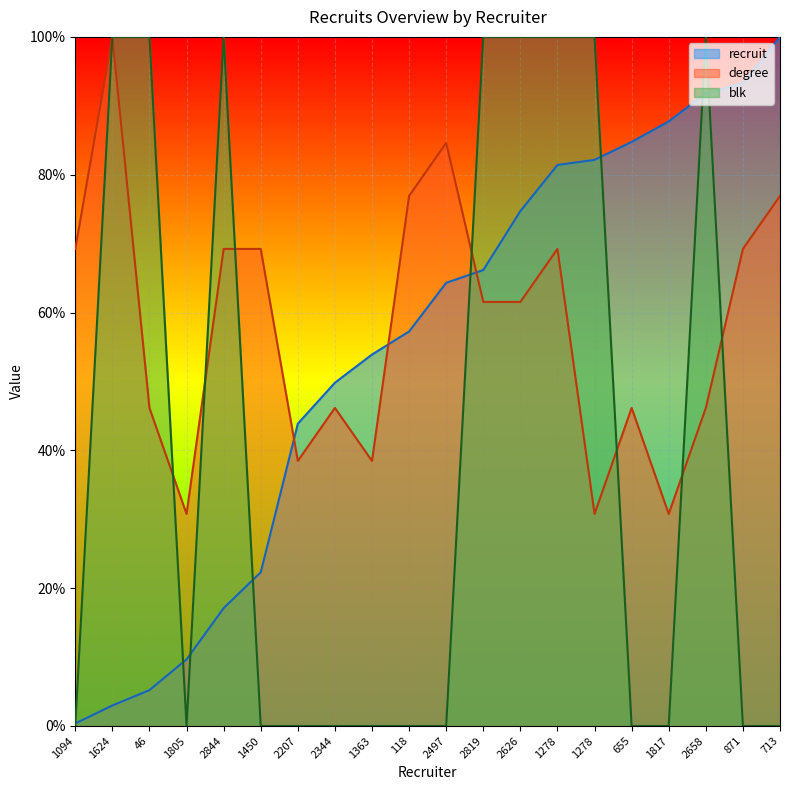

Which series changed the most between 1817 and 2658?

blk